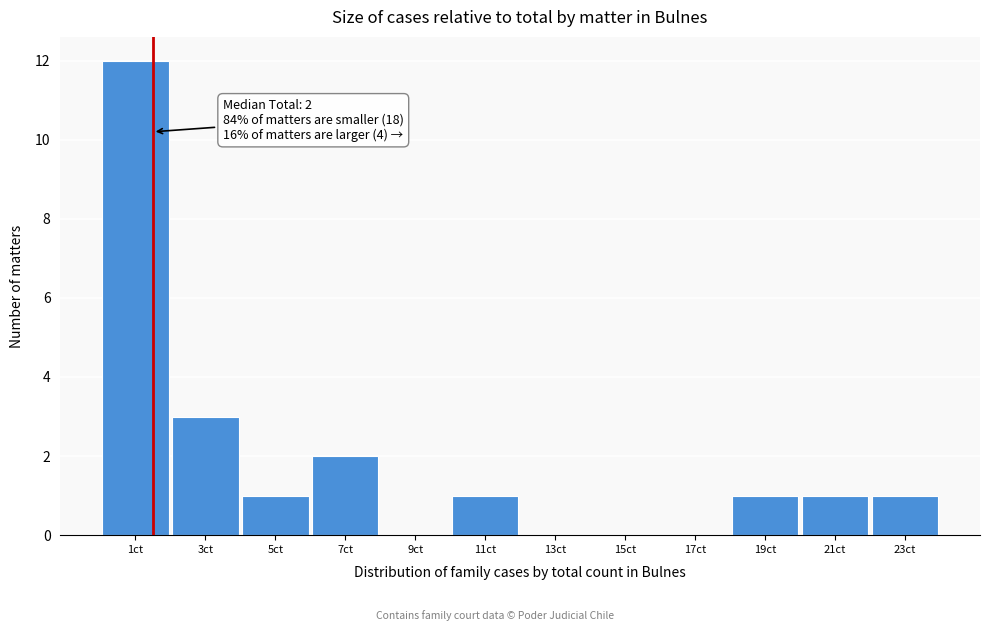

Reading left to right, list all the values displayed in this chart.

1ct=12	3ct=3	5ct=1	7ct=2	9ct=0	11ct=1	13ct=0	15ct=0	17ct=0	19ct=1	21ct=1	23ct=1